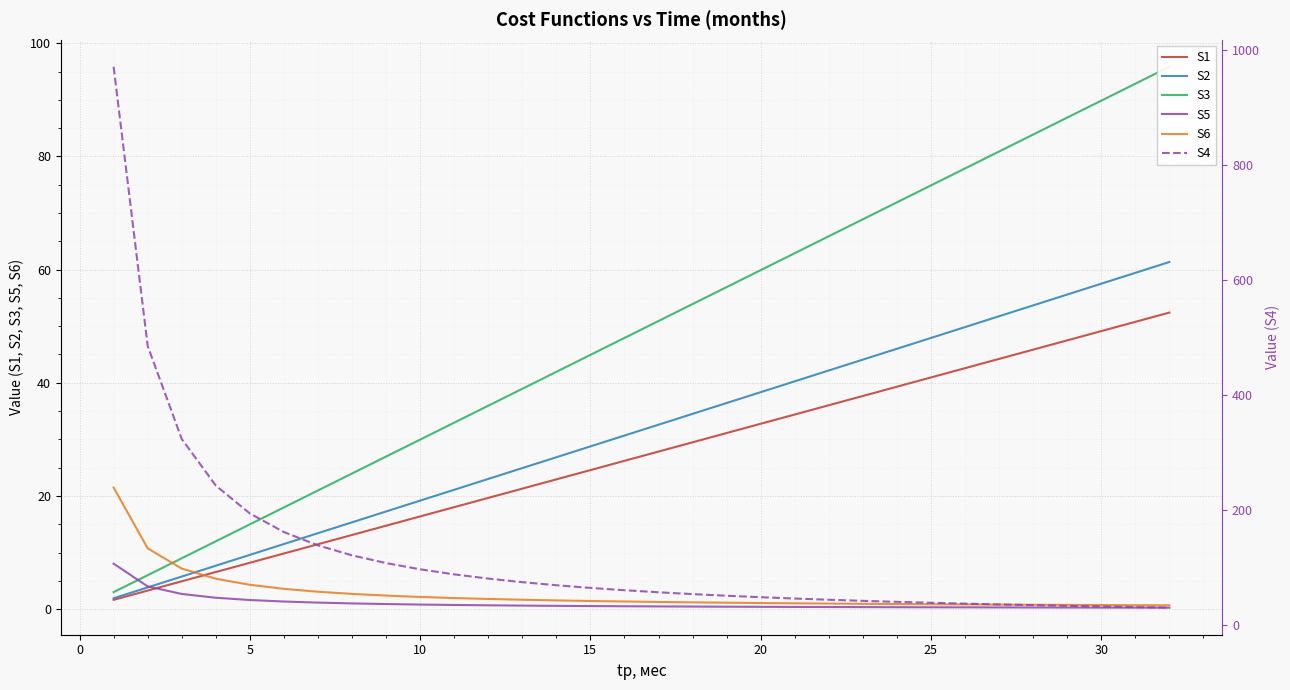

Which series has the largest total across all categories?

S4